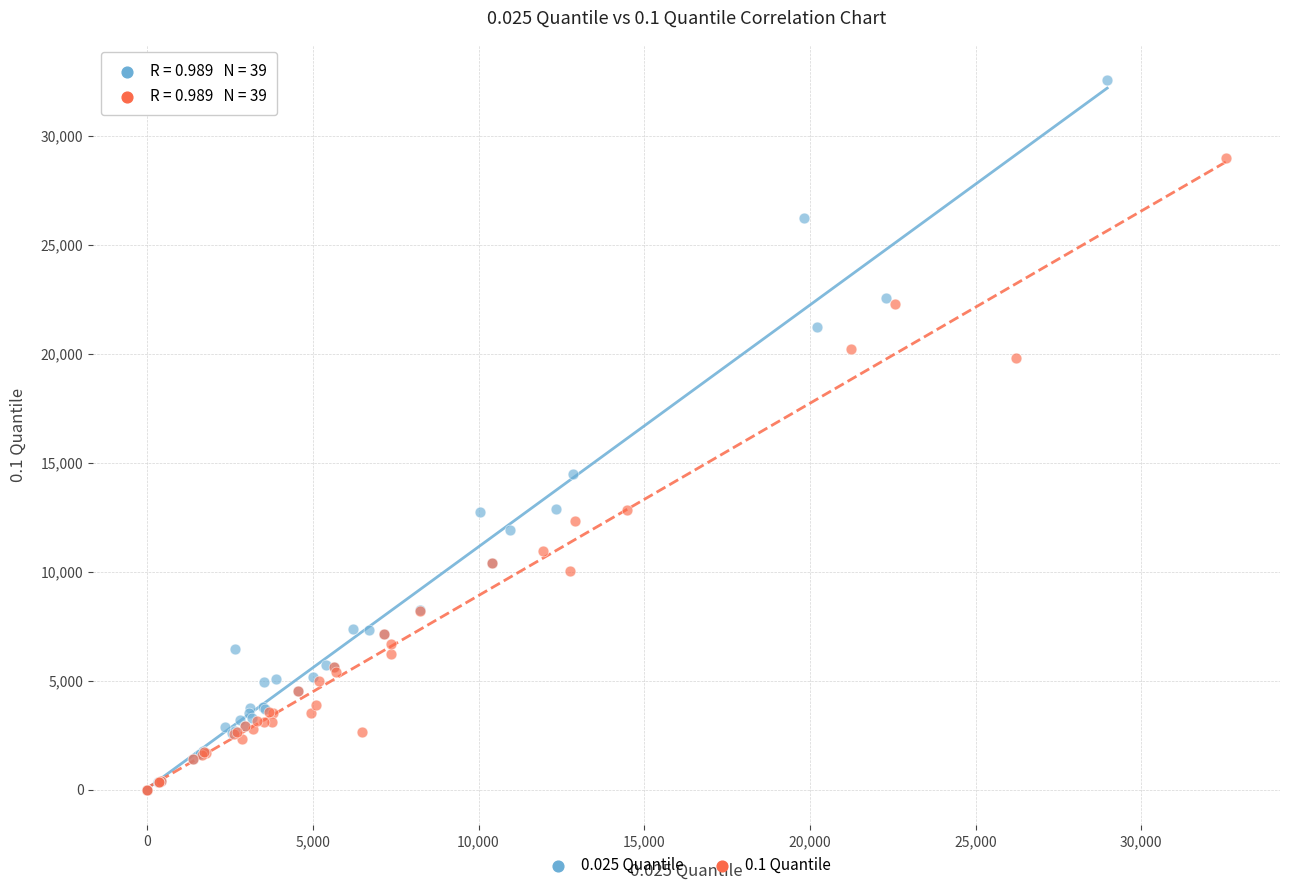

Which series contains the highest Y value?

0.025 Quantile